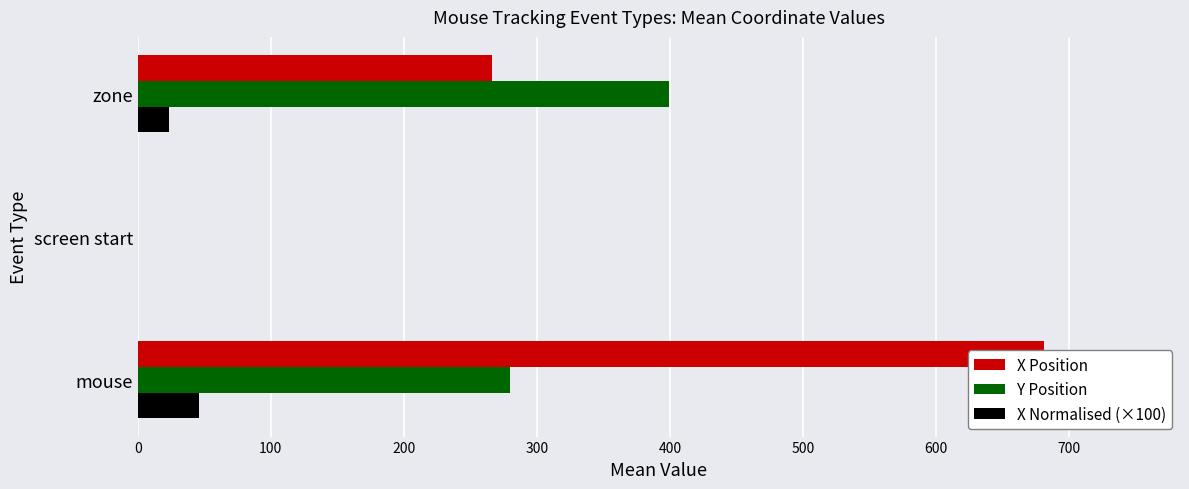

Which series has the largest total across all categories?

X Position